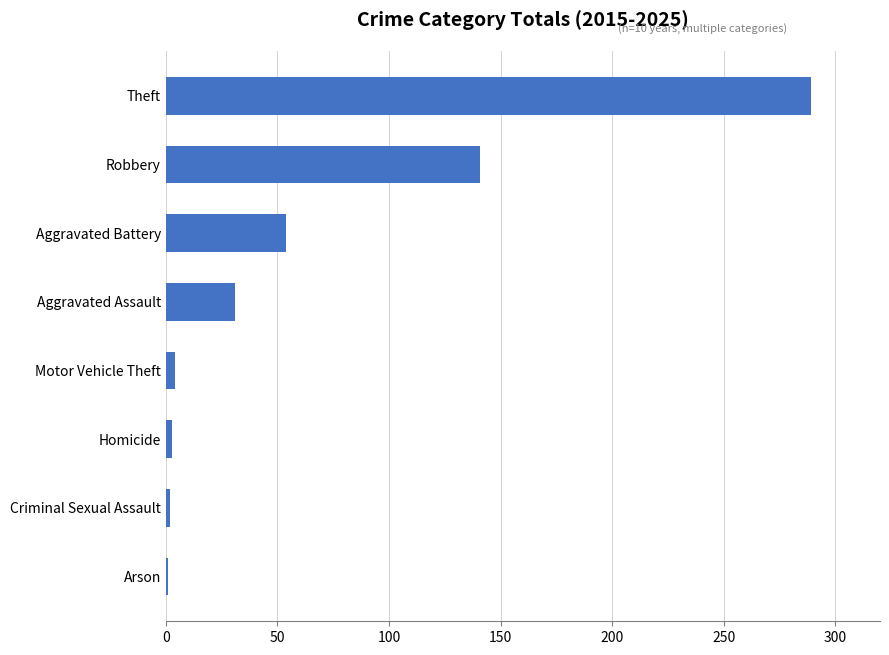

What is the difference between the second highest and second lowest values?

139